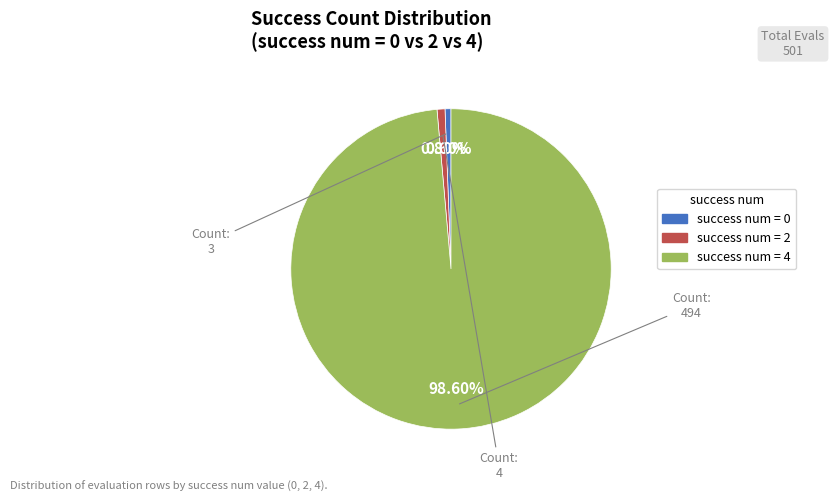

Does any single category account for the majority?

Yes